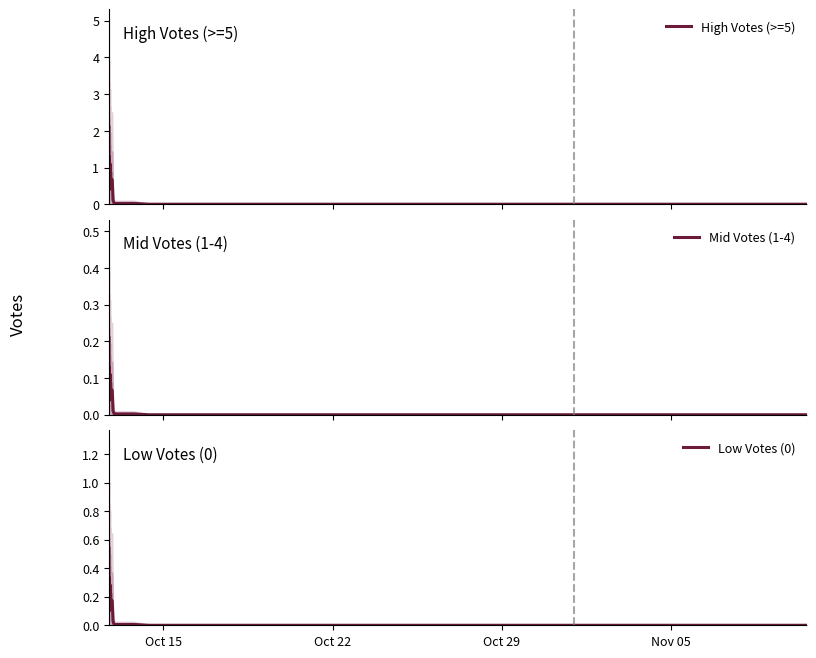

List the series in order of their overall mean, lowest first.

Mid Votes (1-4), Low Votes (0), High Votes (>=5)